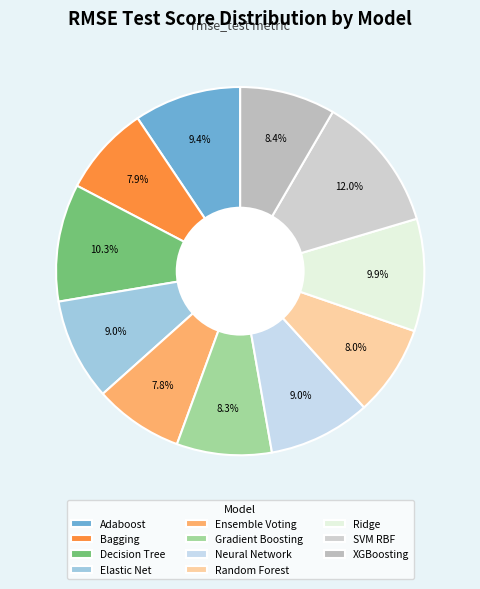

How many slices are in this pie chart?

11